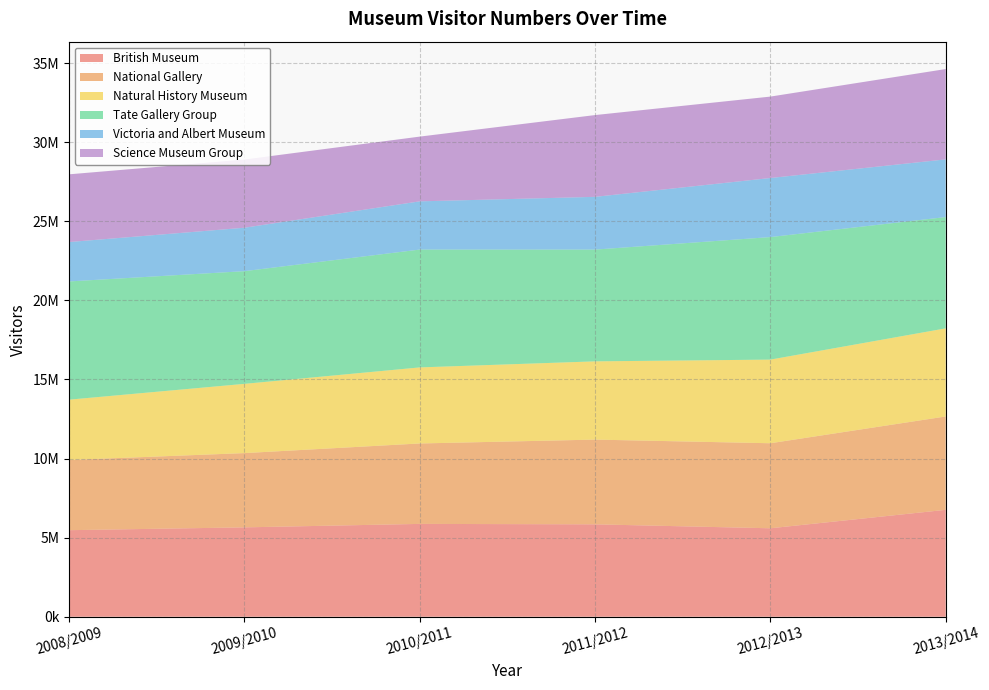

Reading left to right, extract all data points from this chart.

British Museum: 5472056	5650388	5869396	5841658	5592814	6758935
National Gallery: 4439000	4695000	5085000	5358000	5376000	5903000
Natural History Museum: 3813260	4378567	4809647	4946981	5288349	5571539
Tate Gallery Group: 7475194	7125173	7450458	7066295	7746953	7036490
Victoria and Albert Museum: 2490702	2746050	3048887	3335220	3734257	3646744
Science Museum Group: 4281610	4312668	4093463	5170505	5148831	5711620